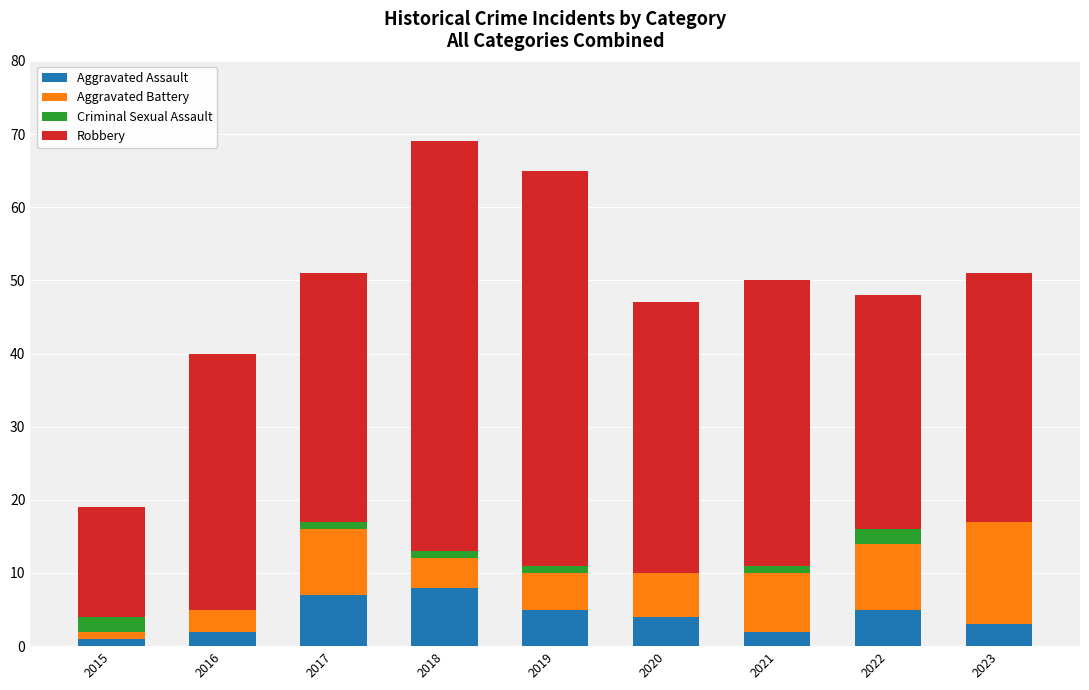

Are the bars horizontal?

No